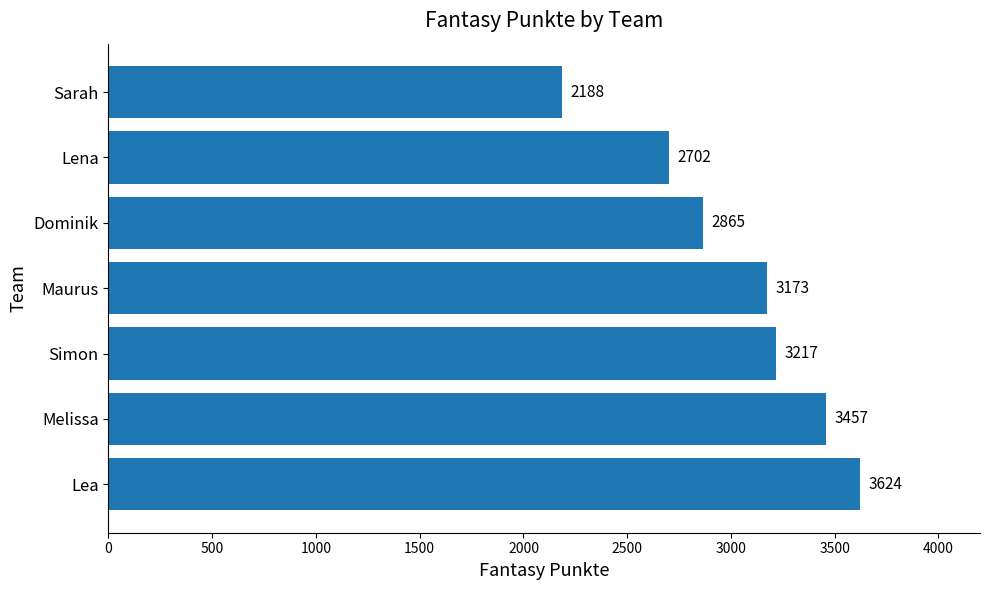

List the labels in order of value, smallest first.

Sarah, Lena, Dominik, Maurus, Simon, Melissa, Lea